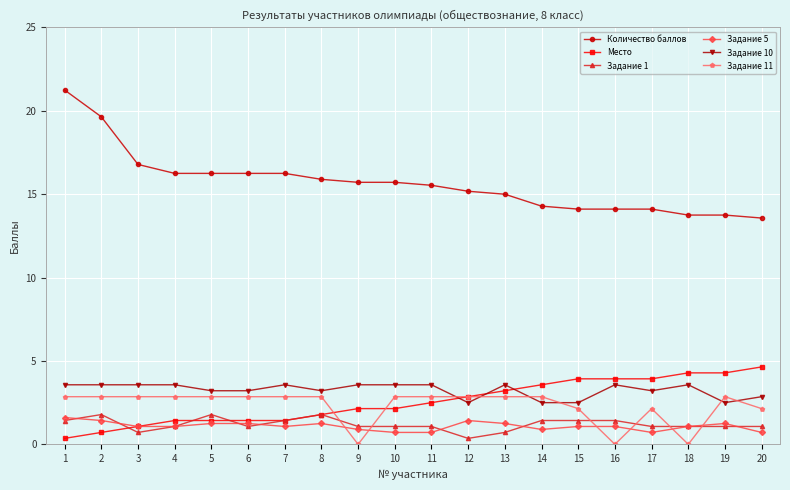

The value of Задание 11 at 10 is 1.5. True or false?

False